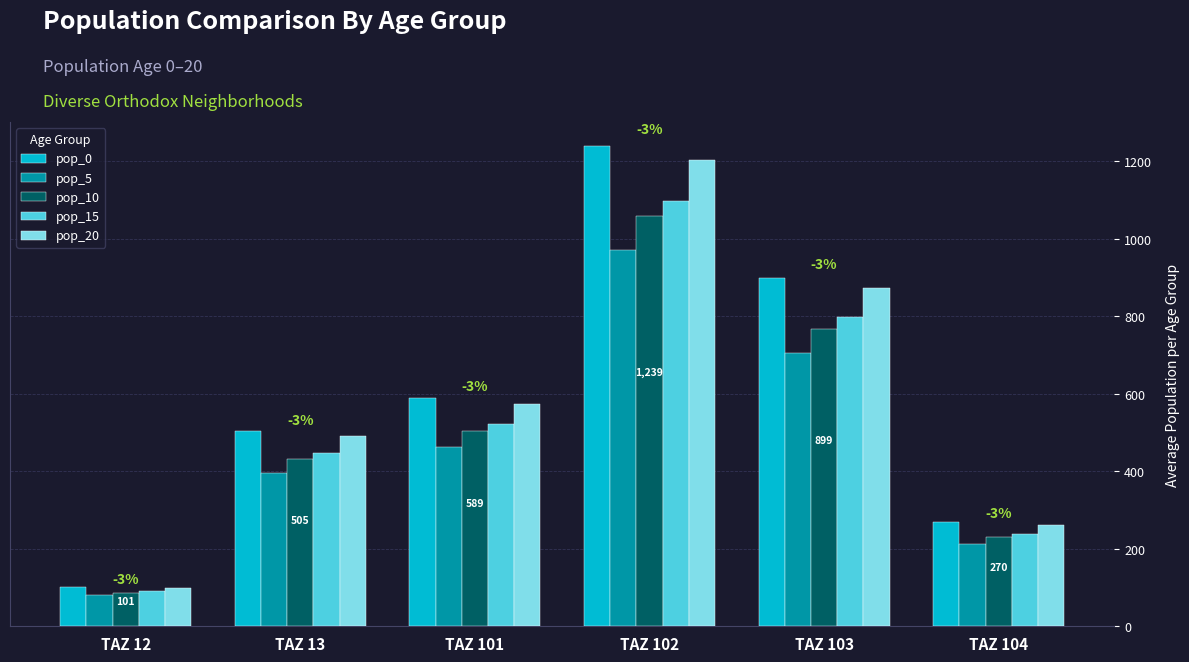

Which series has the widest spread of values?

pop_0